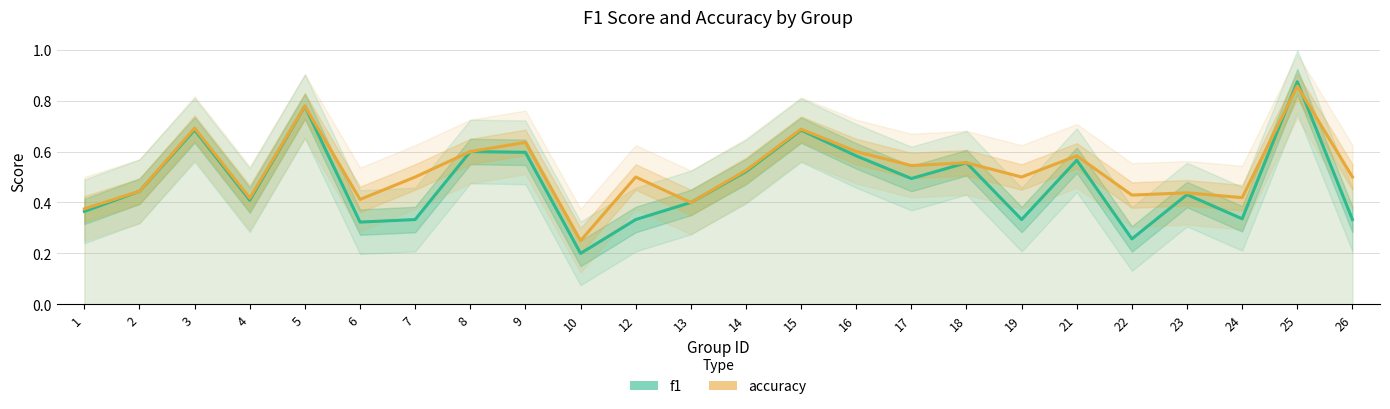

Rank the series at 7 from highest to lowest value.

accuracy, f1